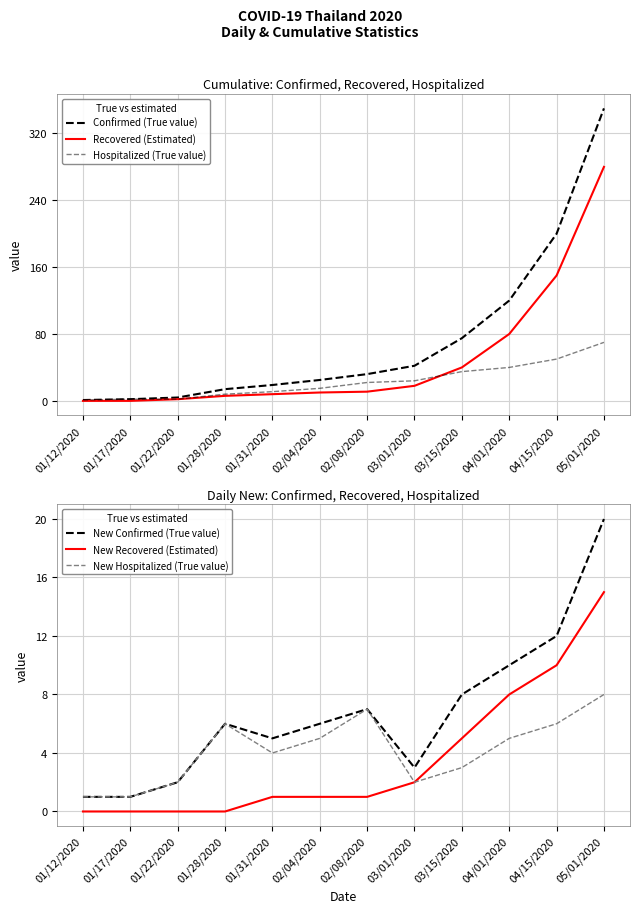

What is the difference between the maximum and minimum values in the Hospitalized (True value) series?

69